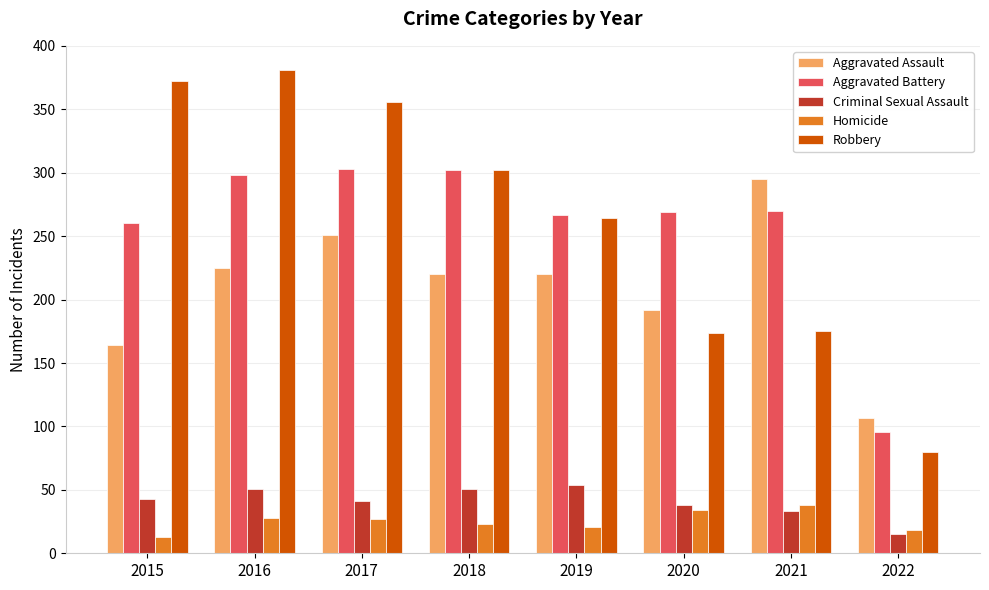

What are all the series names shown in the legend?

Aggravated Assault, Aggravated Battery, Criminal Sexual Assault, Homicide, Robbery